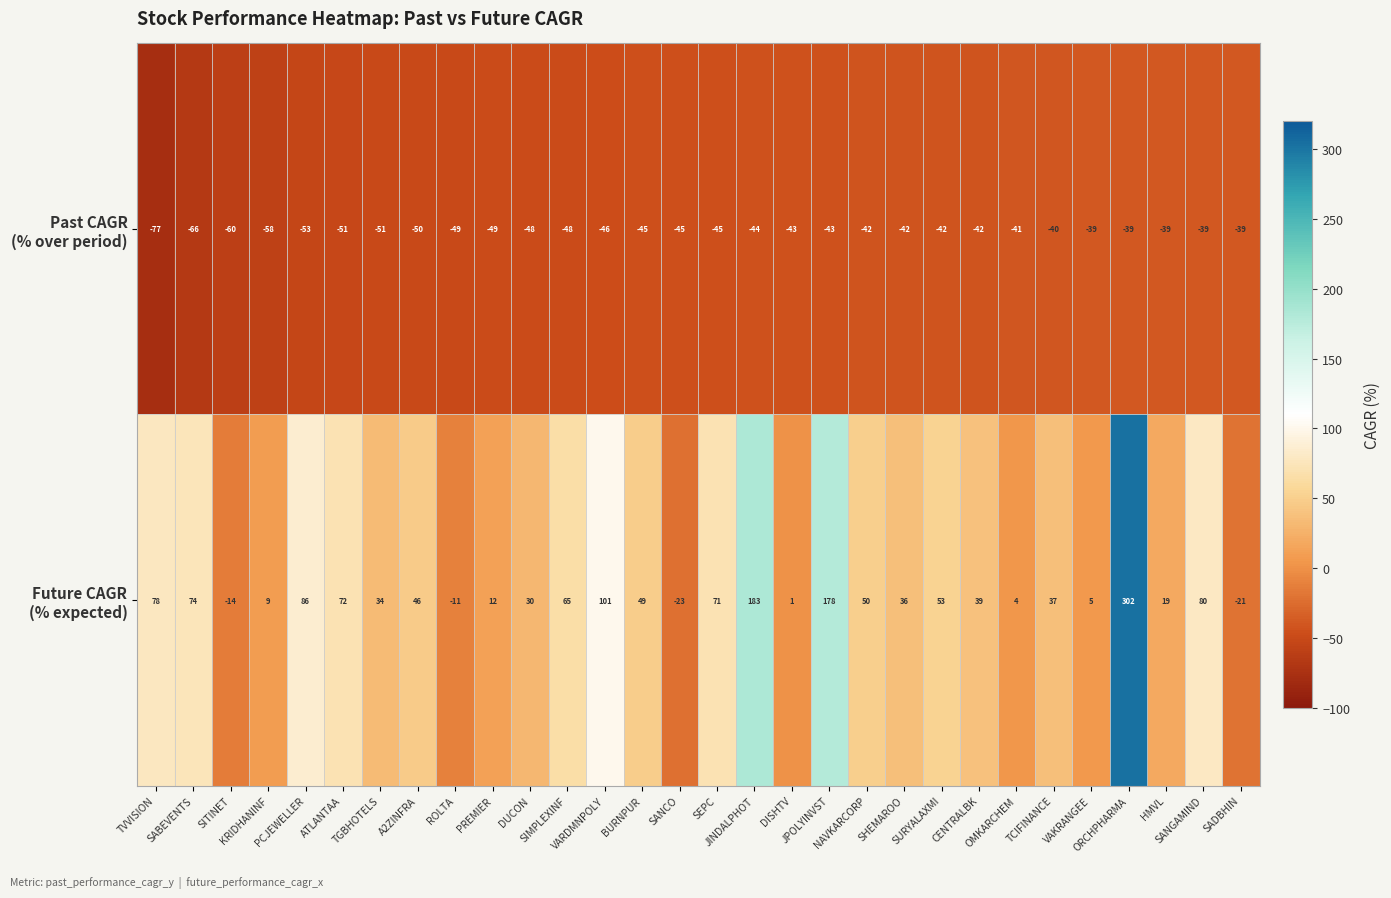

Count the number of data series in this chart.

2